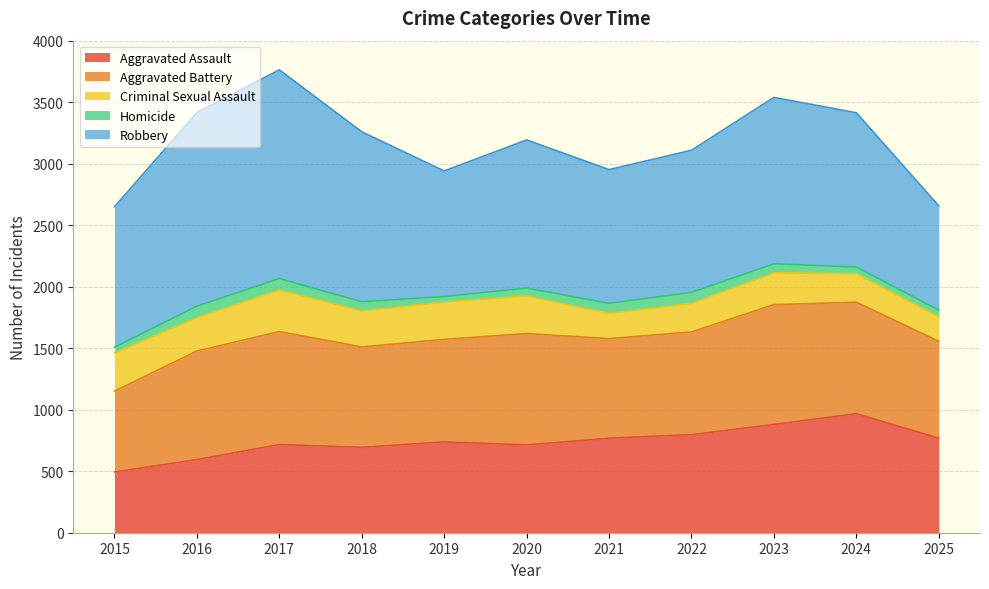

How many values in the Homicide series are below 73?

5